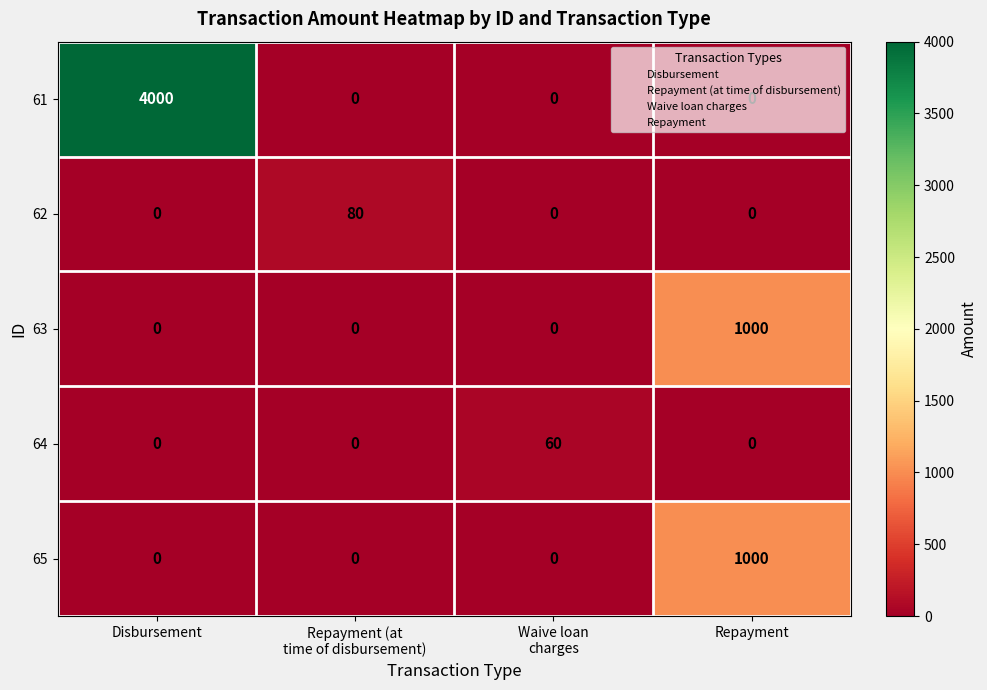

What is the average value of the 63 series?

250